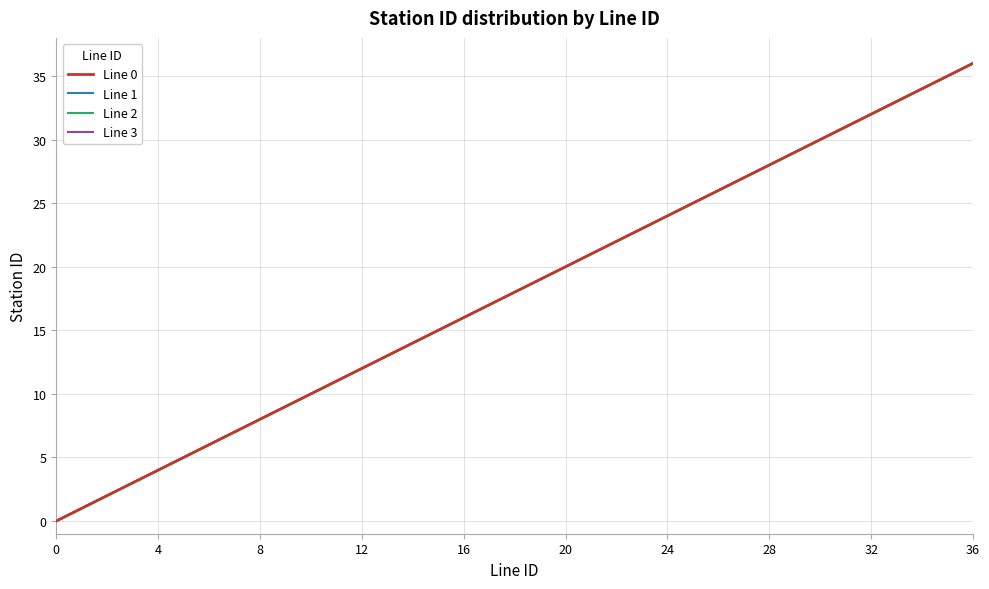

What is the average value of the Line 0 series?

18